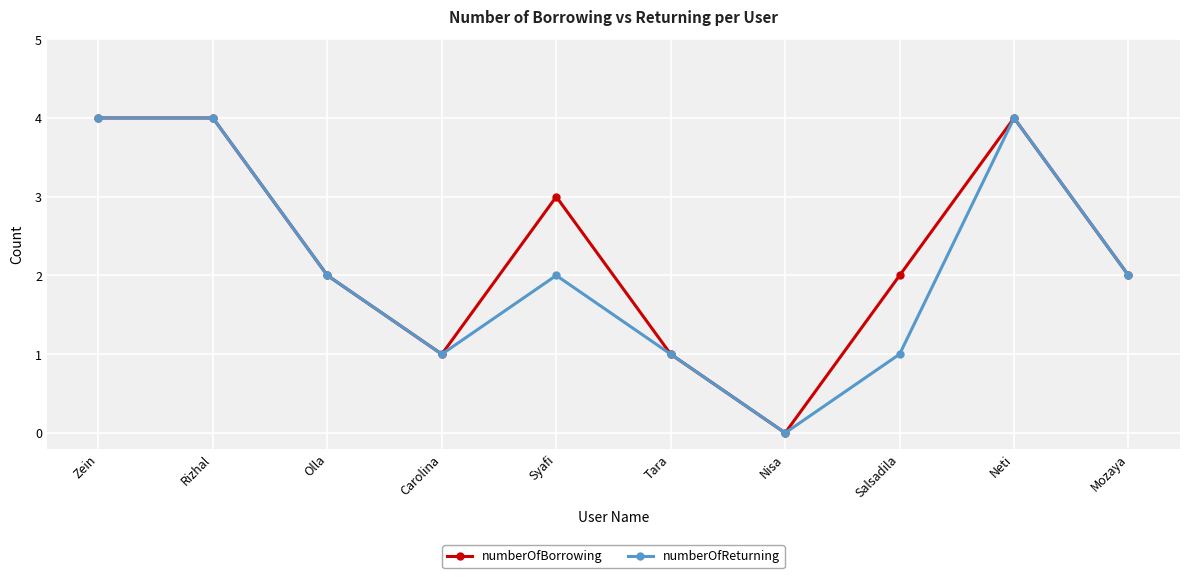

The numberOfBorrowing series shows 2 at Salsadila. True or false?

True